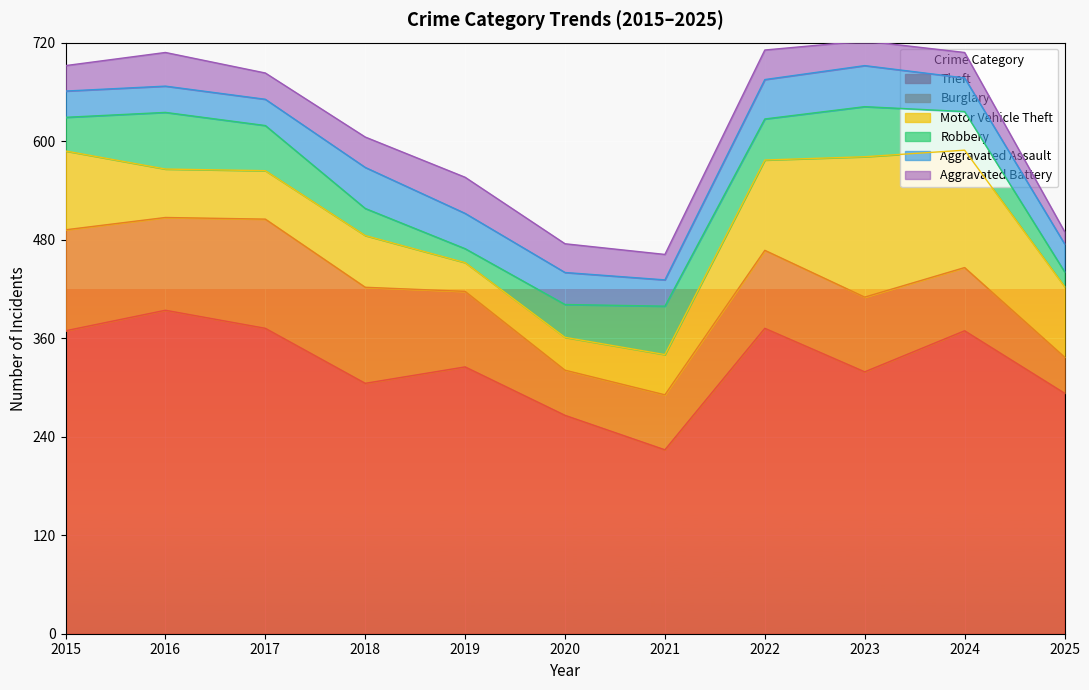

Count the number of categories in the chart.

11